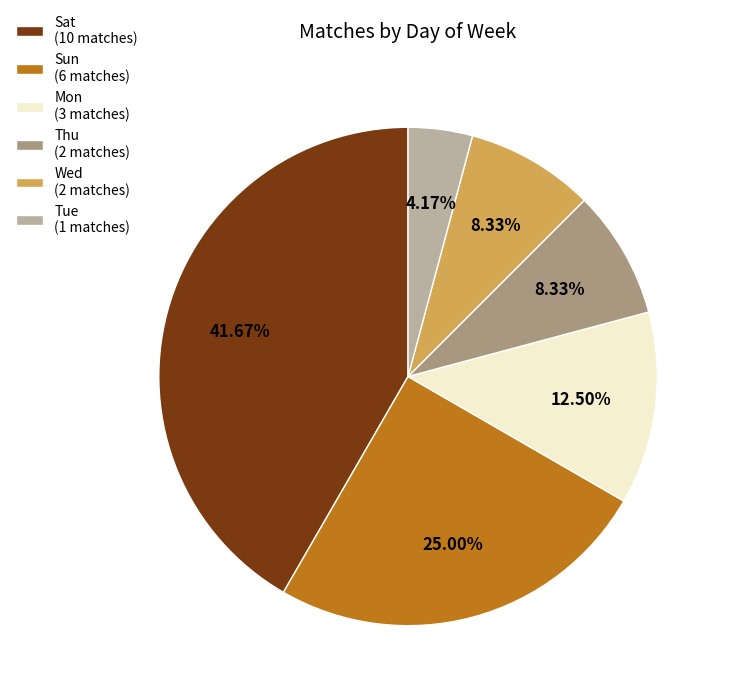

What is the ratio of the value at Tue (1 matches) to the value at Wed (2 matches)?

0.5